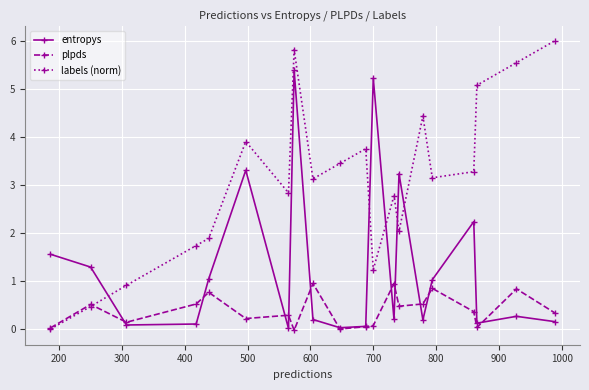

What is the value of the labels (norm) point at the 15th from the left?

4.4